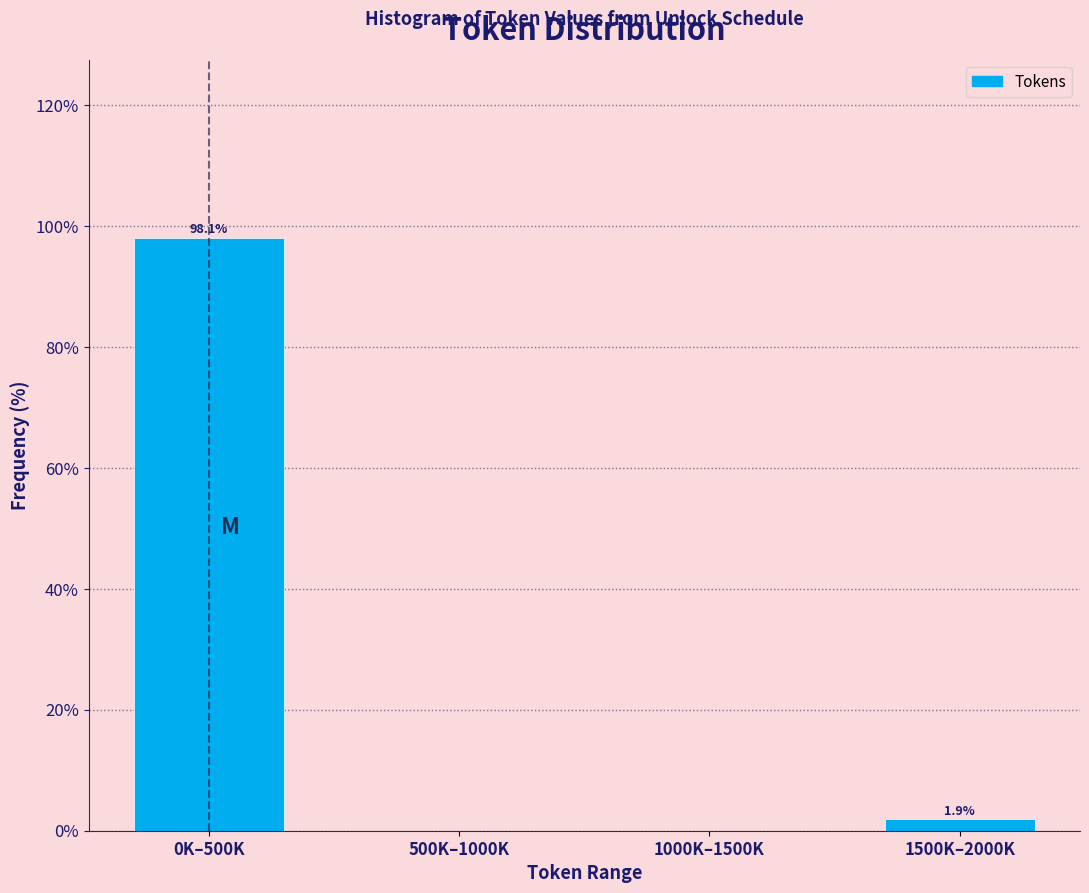

Reading left to right, transcribe all the data shown in this chart.

0K–500K=98.1	500K–1000K=0.0	1000K–1500K=0.0	1500K–2000K=1.9